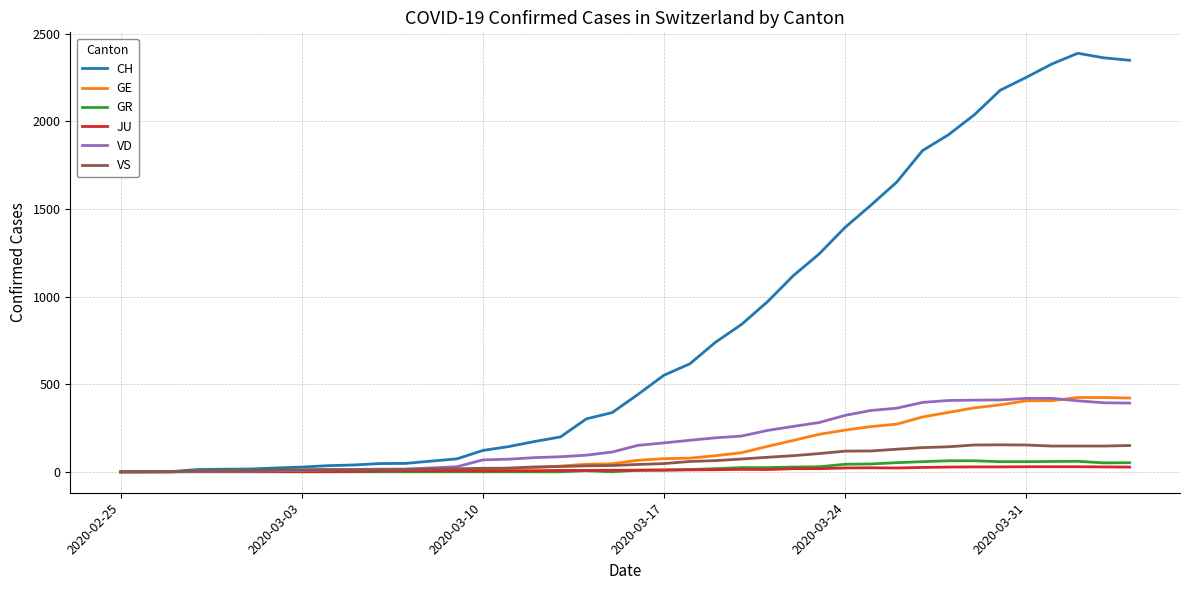

What is the maximum value for CH?

2388